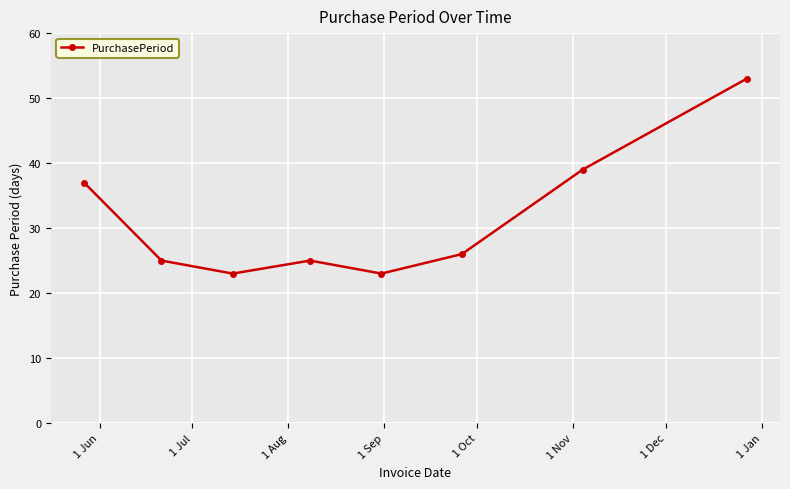

What is the sum of all values?

251